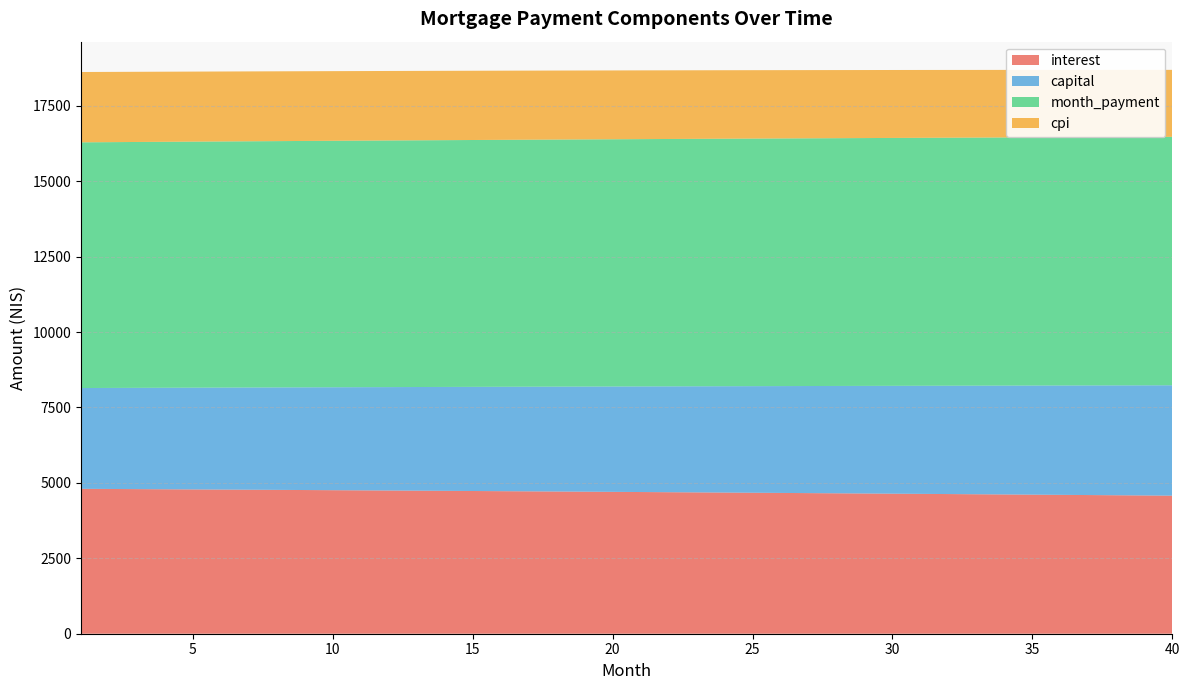

Reading left to right, what are all the values shown in this chart?

interest: 4802.8	4798.0	4793.1	4788.2	4783.2	4778.2	4773.1	4767.9	4762.7	4757.5	4752.2	4746.9	4741.5	4736.1	4730.6	4725.0	4719.4	4713.8	4708.1	4702.4	4696.6	4690.7	4684.8	4678.8	4672.8	4666.8	4660.6	4654.5	4648.2	4641.9	4635.6	4629.2	4622.8	4616.3	4609.7	4603.1	4596.4	4589.7	4582.9	4576.1
capital: 3341.1	3348.9	3356.7	3364.6	3372.4	3380.3	3388.2	3396.1	3404.0	3411.9	3419.9	3427.9	3435.9	3443.9	3451.9	3460.0	3468.1	3476.1	3484.3	3492.4	3500.5	3508.7	3516.9	3525.1	3533.3	3541.6	3549.8	3558.1	3566.4	3574.7	3583.1	3591.4	3599.8	3608.2	3616.6	3625.1	3633.5	3642.0	3650.5	3659.0
month_payment: 8144.0	8146.9	8149.8	8152.7	8155.6	8158.4	8161.2	8164.0	8166.7	8169.4	8172.1	8174.8	8177.4	8180.0	8182.5	8185.0	8187.5	8189.9	8192.4	8194.7	8197.1	8199.4	8201.7	8203.9	8206.1	8208.3	8210.5	8212.6	8214.6	8216.7	8218.7	8220.7	8222.6	8224.5	8226.3	8228.2	8230.0	8231.7	8233.4	8235.1
cpi: 2331.0	2328.6	2326.2	2323.8	2321.3	2318.9	2316.4	2313.9	2311.3	2308.7	2306.1	2303.5	2300.9	2298.2	2295.5	2292.8	2290.1	2287.3	2284.5	2281.7	2278.8	2276.0	2273.1	2270.2	2267.2	2264.2	2261.2	2258.2	2255.2	2252.1	2249.0	2245.8	2242.7	2239.5	2236.3	2233.0	2229.8	2226.5	2223.2	2219.8